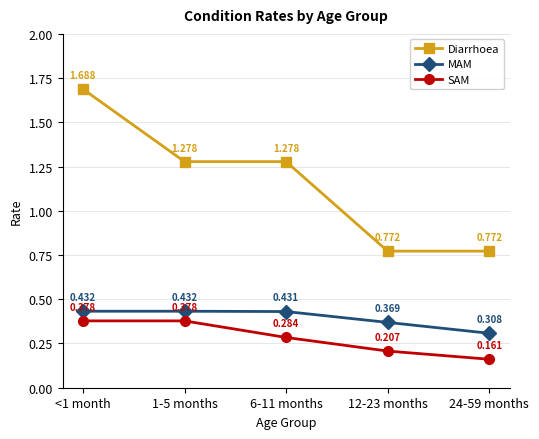

What is the difference between the highest and lowest values at 24-59 months?

0.6